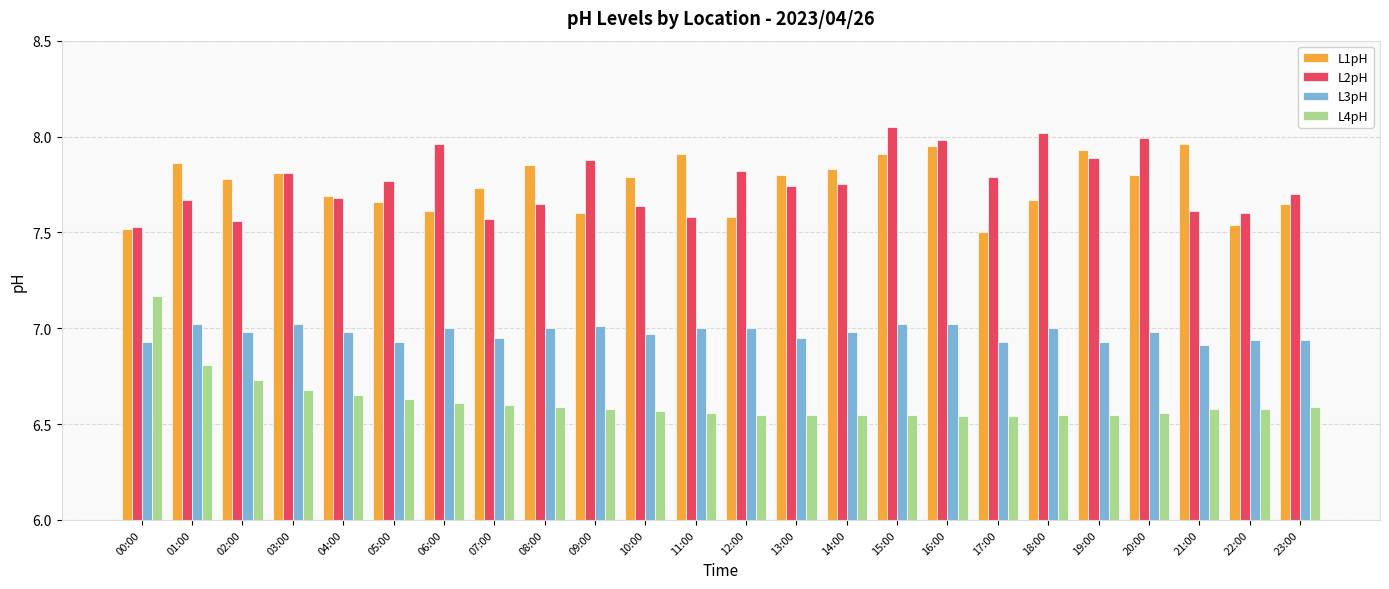

How many distinct data groups are displayed?

4